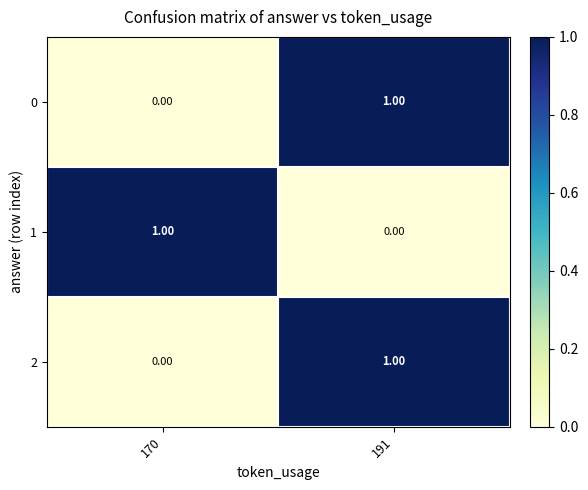

Is the value of 1 at 170 greater than the value of 0 at 170?

Yes